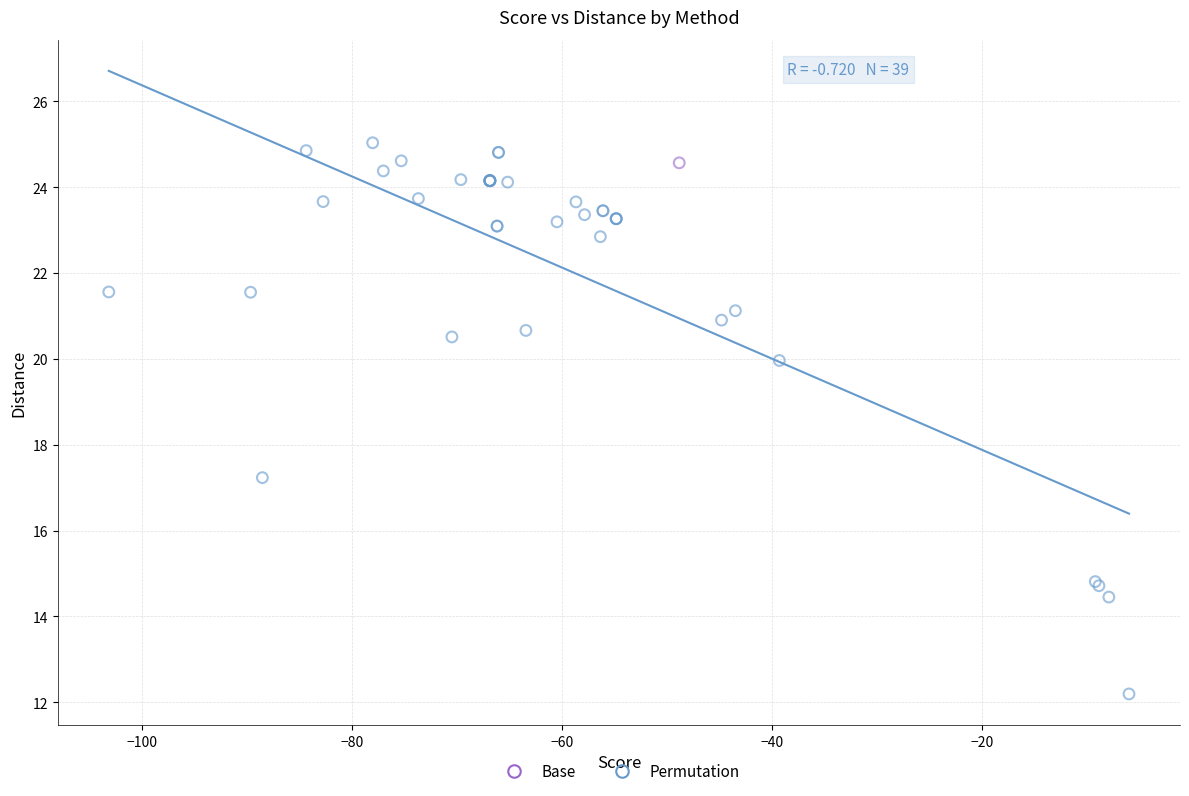

What are all the series names shown in the legend?

Base, Permutation